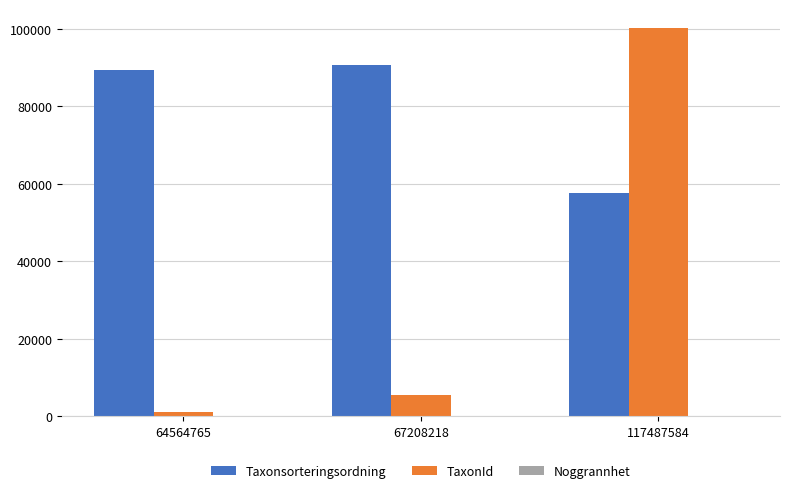

How many categories are shown in the chart?

3